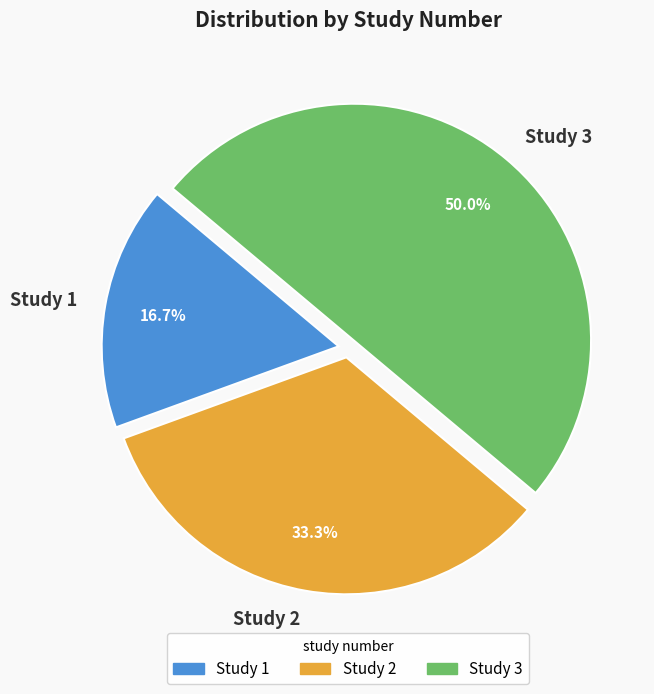

Rank the categories by value from lowest to highest.

Study 1, Study 2, Study 3